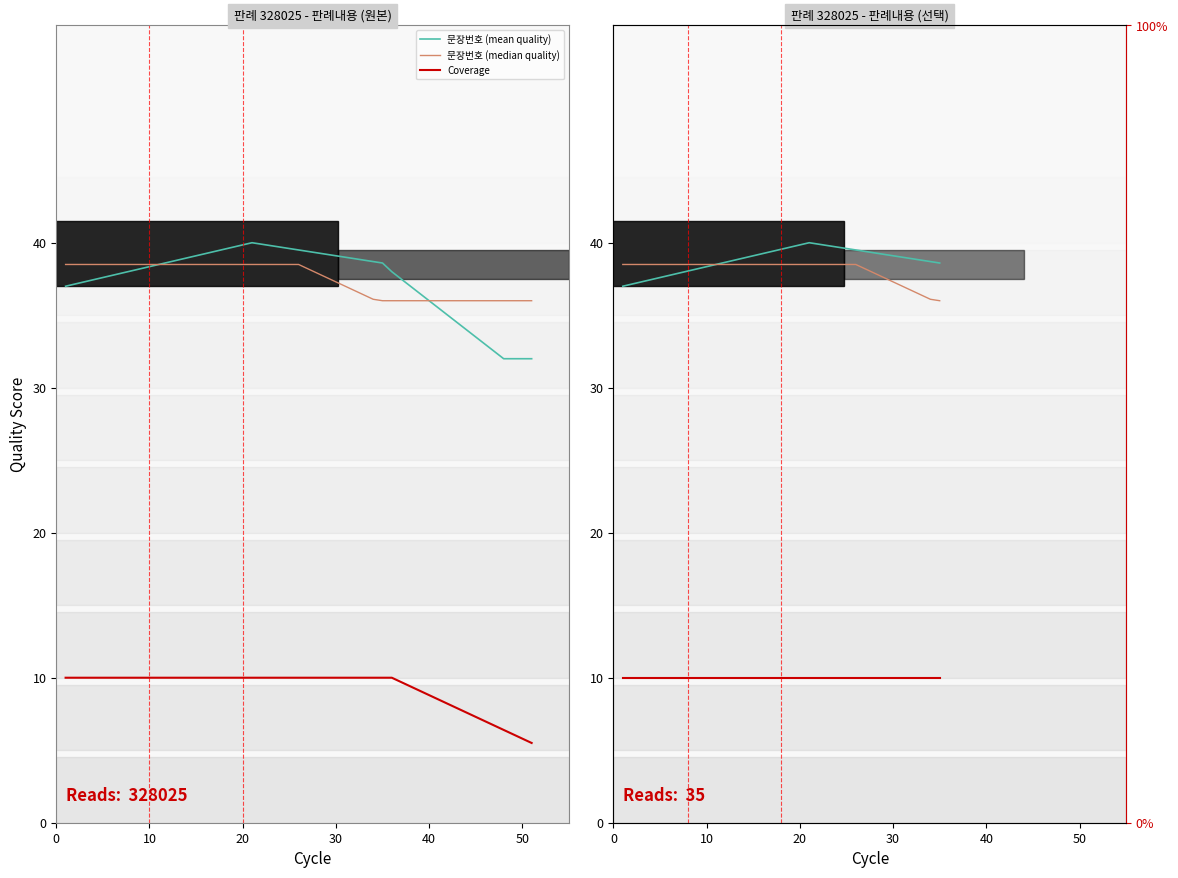

True or false: 문장번호 (mean quality) and Coverage intersect in this chart.

False